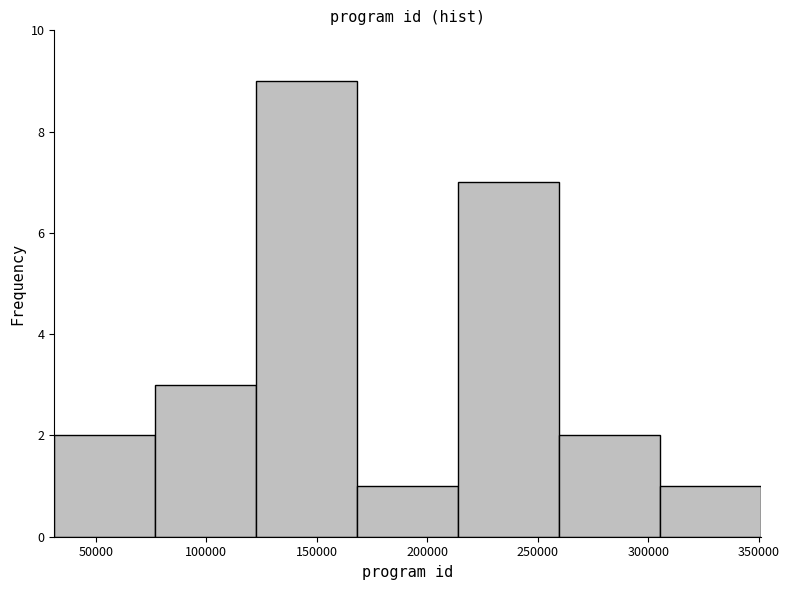

Over which range of the x-axis is the bar tallest?

125000 to 170000